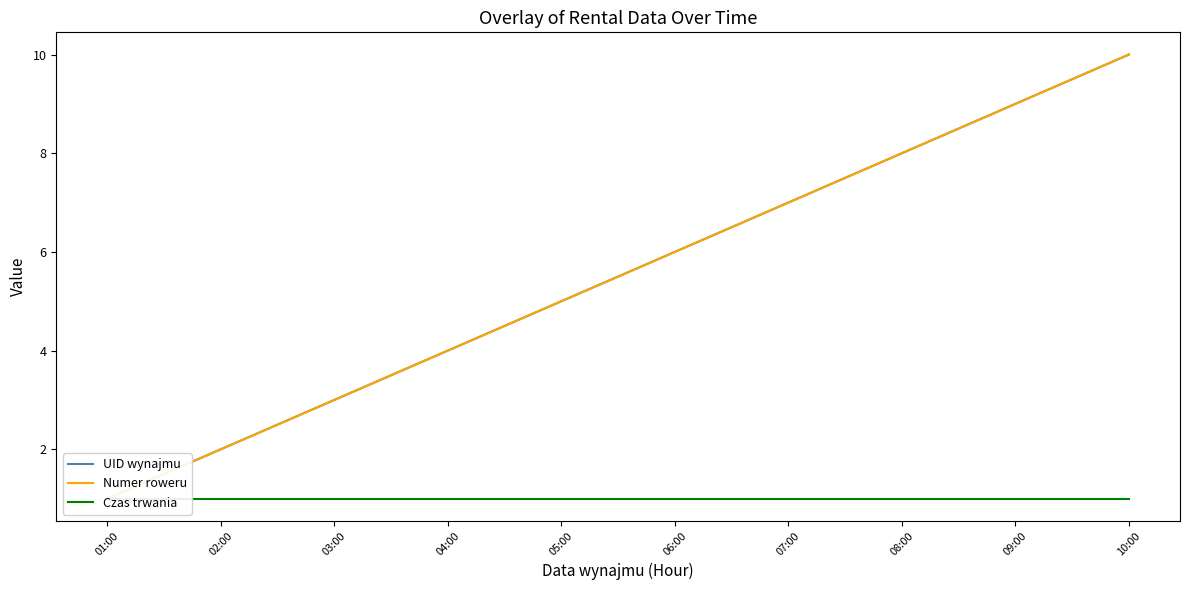

What is the sum of the Czas trwania values at 07:00 and 09:00?

2.0